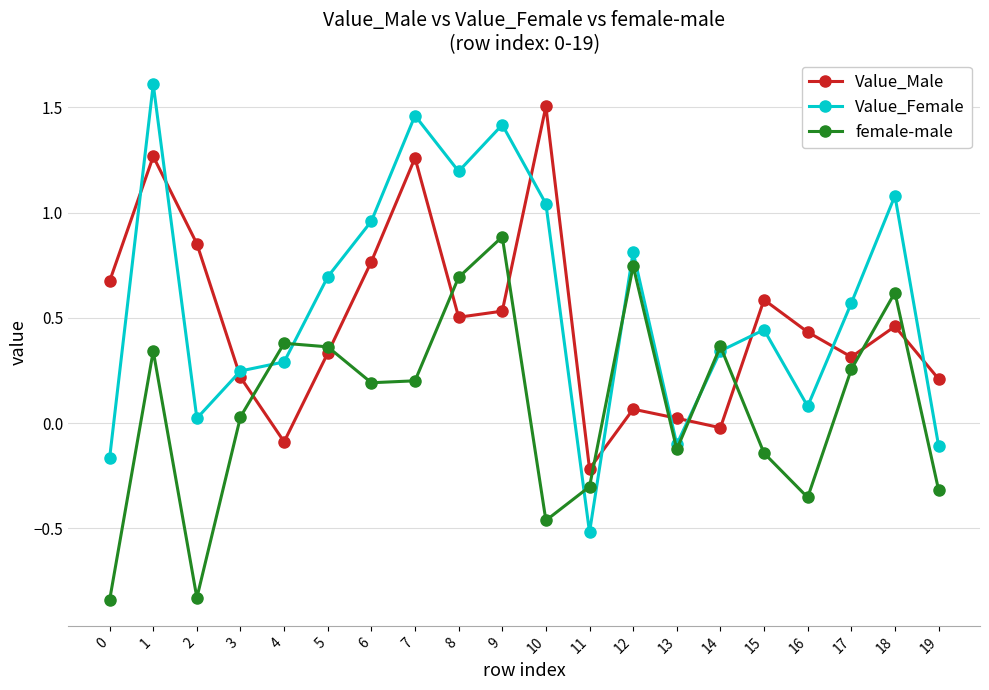

Which series changed the most between 8 and 12?

Value_Male